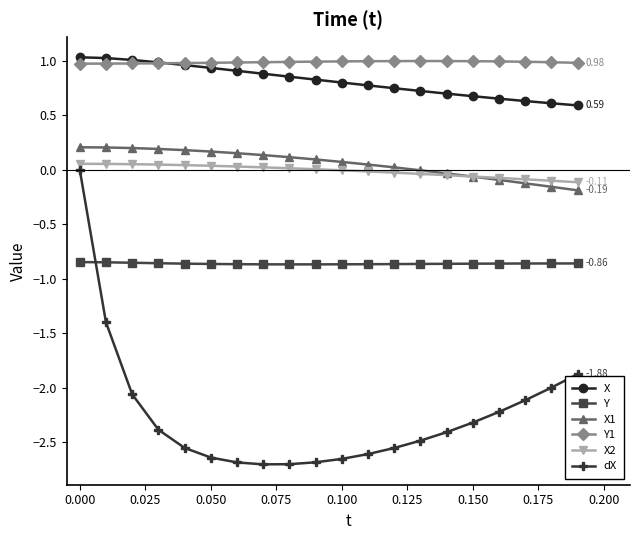

True or false: dX and Y intersect in this chart.

True